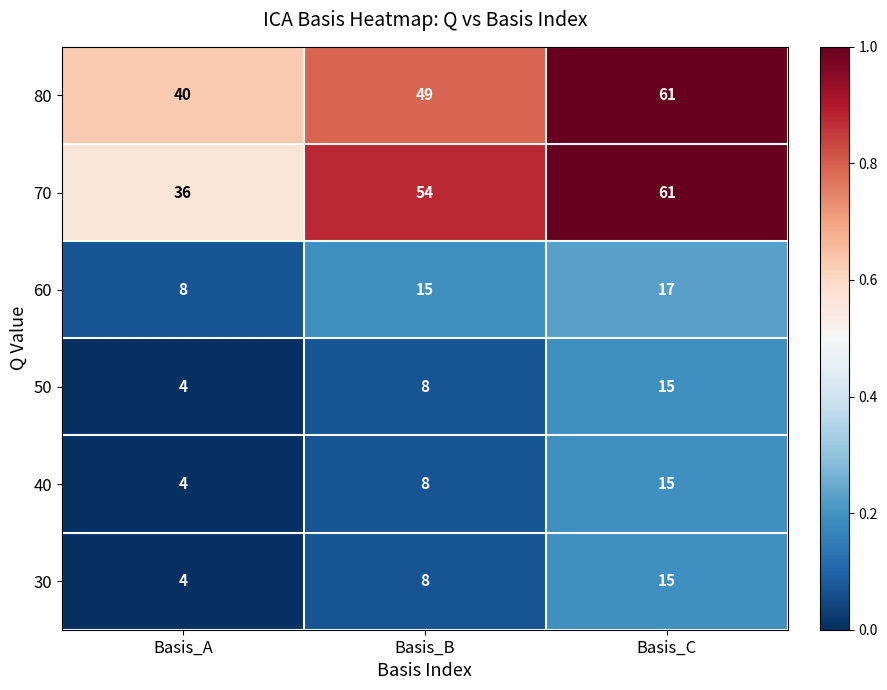

How many series are shown in this chart?

6